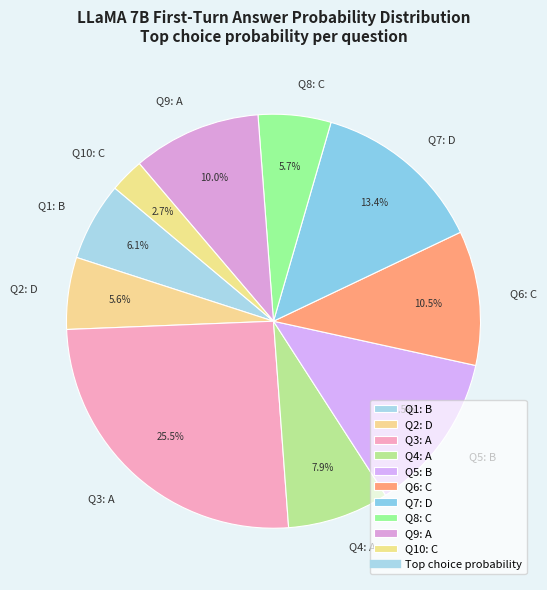

What is the smallest slice in the pie chart?

Q10: C